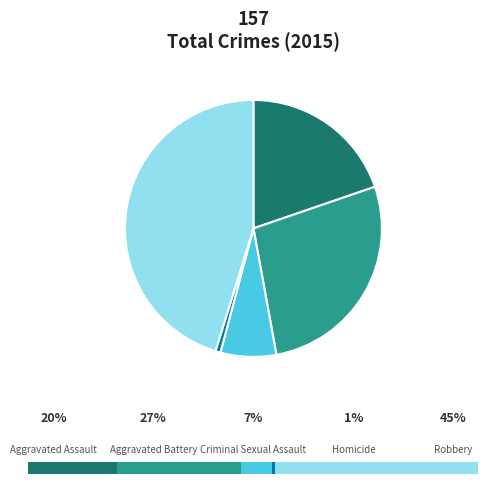

Which has a higher value, Criminal Sexual Assault or Aggravated Assault?

Aggravated Assault